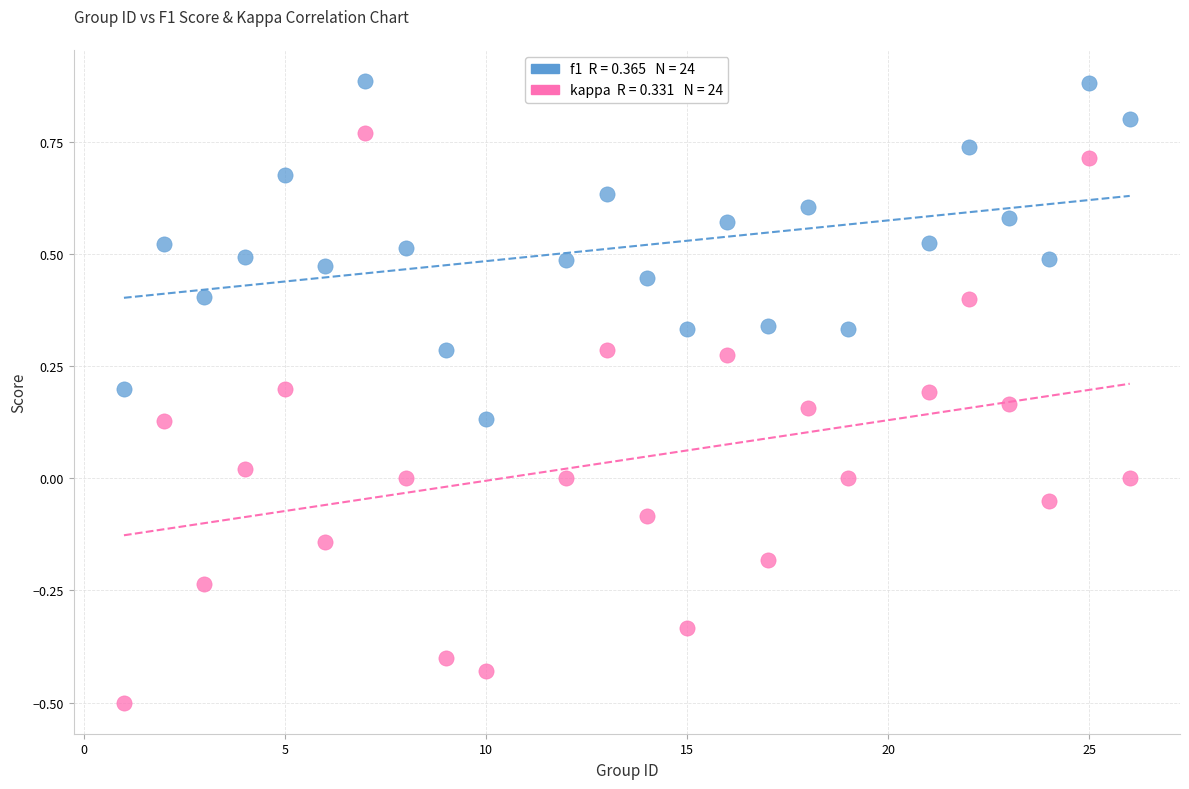

Across all data points, what is the range of X values (max minus min)?

25.0